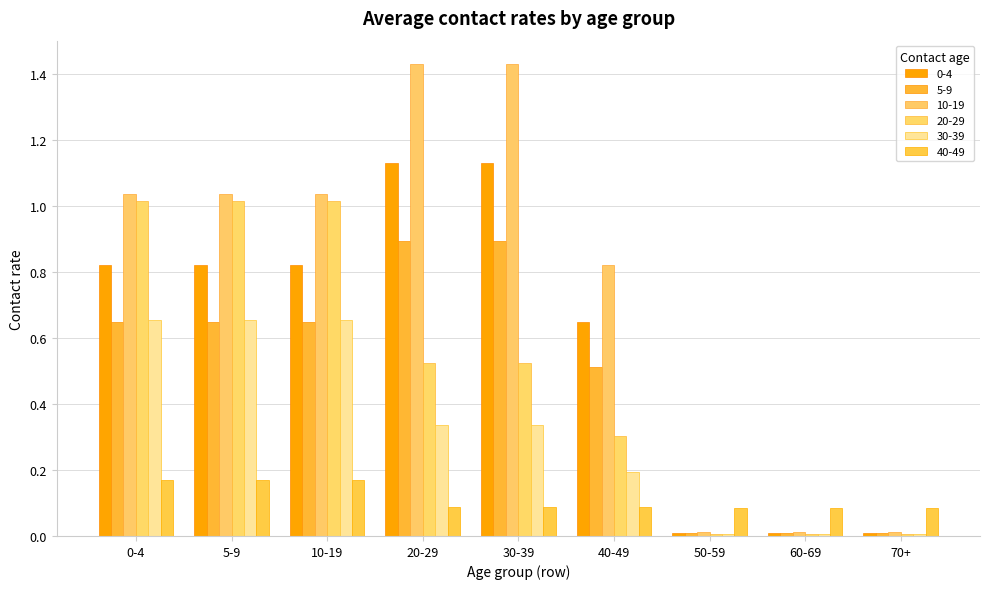

Which series has the largest total across all categories?

10-19